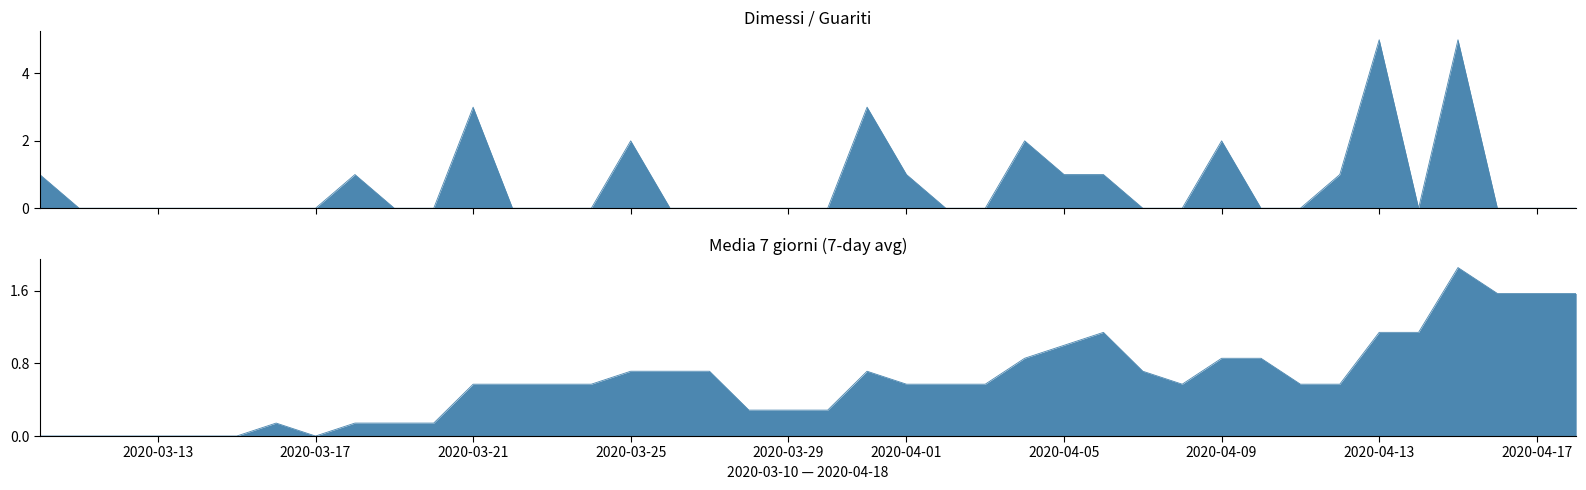

What position from the right is 2020-03-14?

36